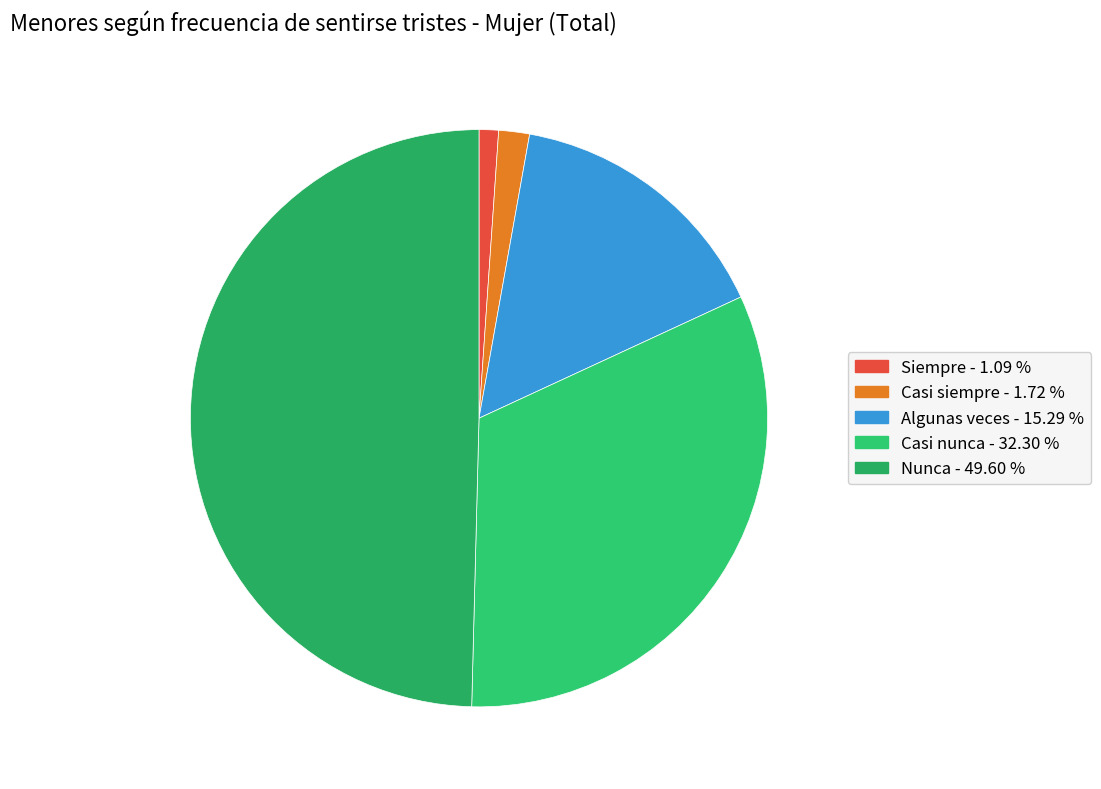

Rank the categories by value from lowest to highest.

Siempre, Casi siempre, Algunas veces, Casi nunca, Nunca